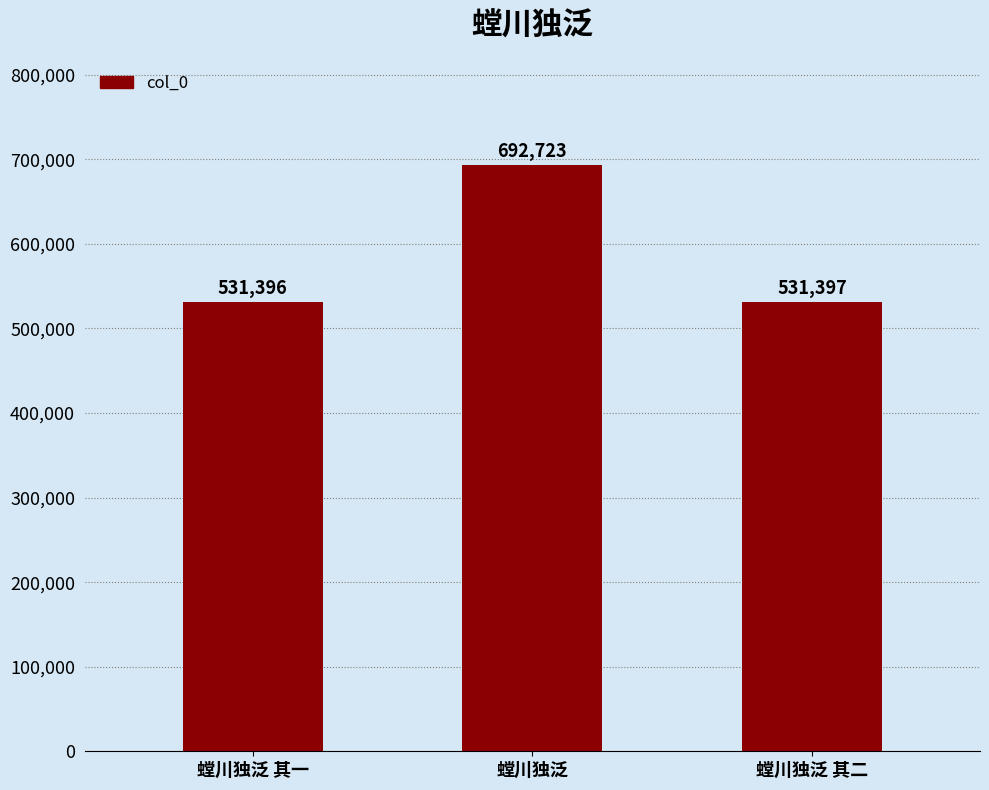

What is the change in value from 螳川独泛 to 螳川独泛 其二?

-161326